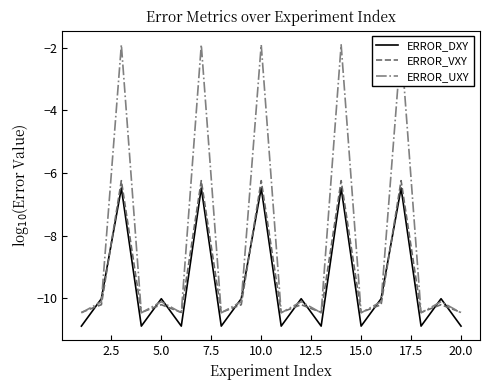

True or false: ERROR_DXY has more than 0 interior local peaks.

True